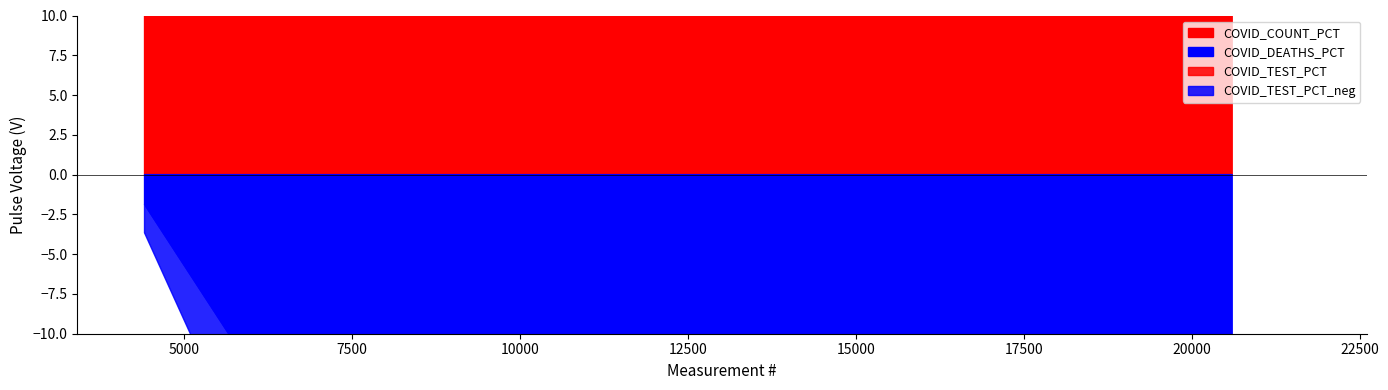

What is the average value of the COVID_TEST_PCT series?

33.3